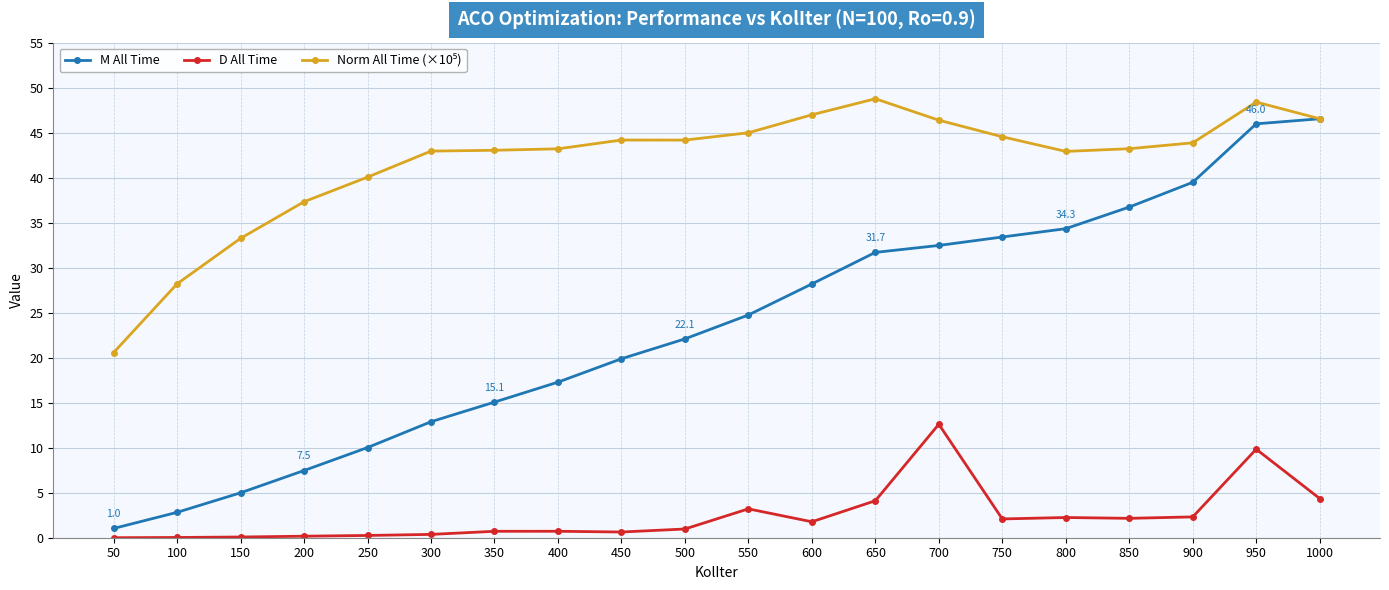

Which series has the widest spread of values?

M All Time